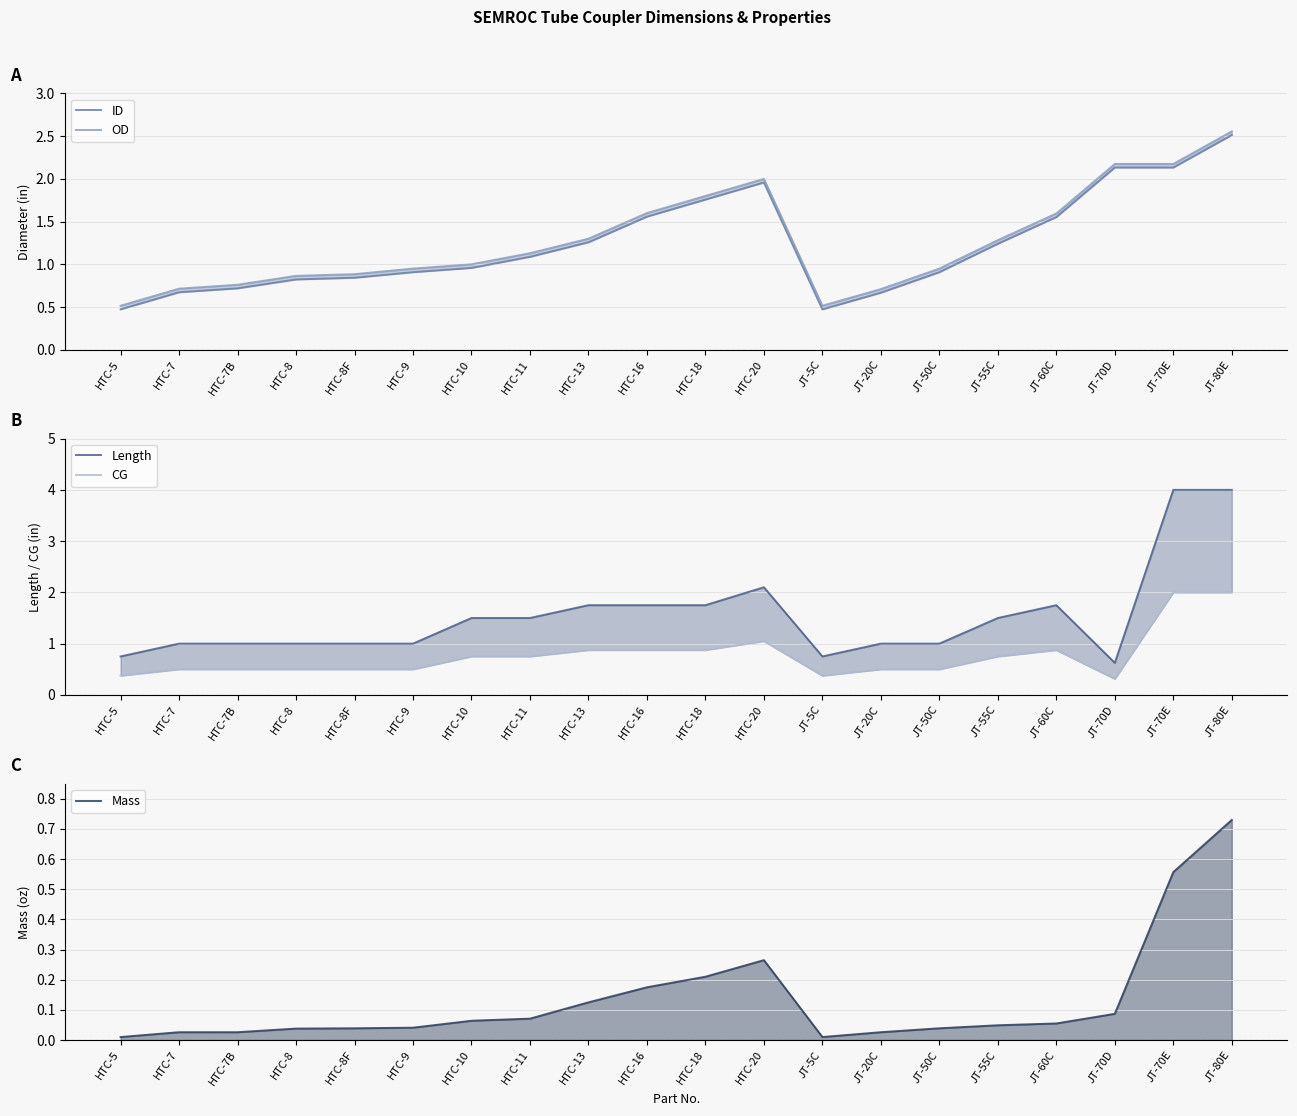

The ID series shows 0.9 at JT-50C. True or false?

True